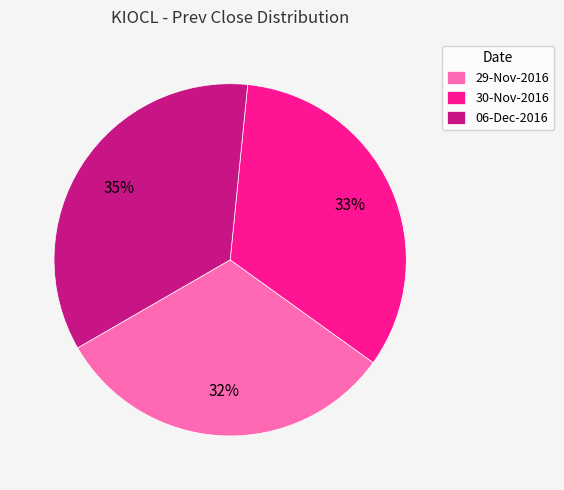

To the nearest percent, what portion does 30-Nov-2016 represent?

33%